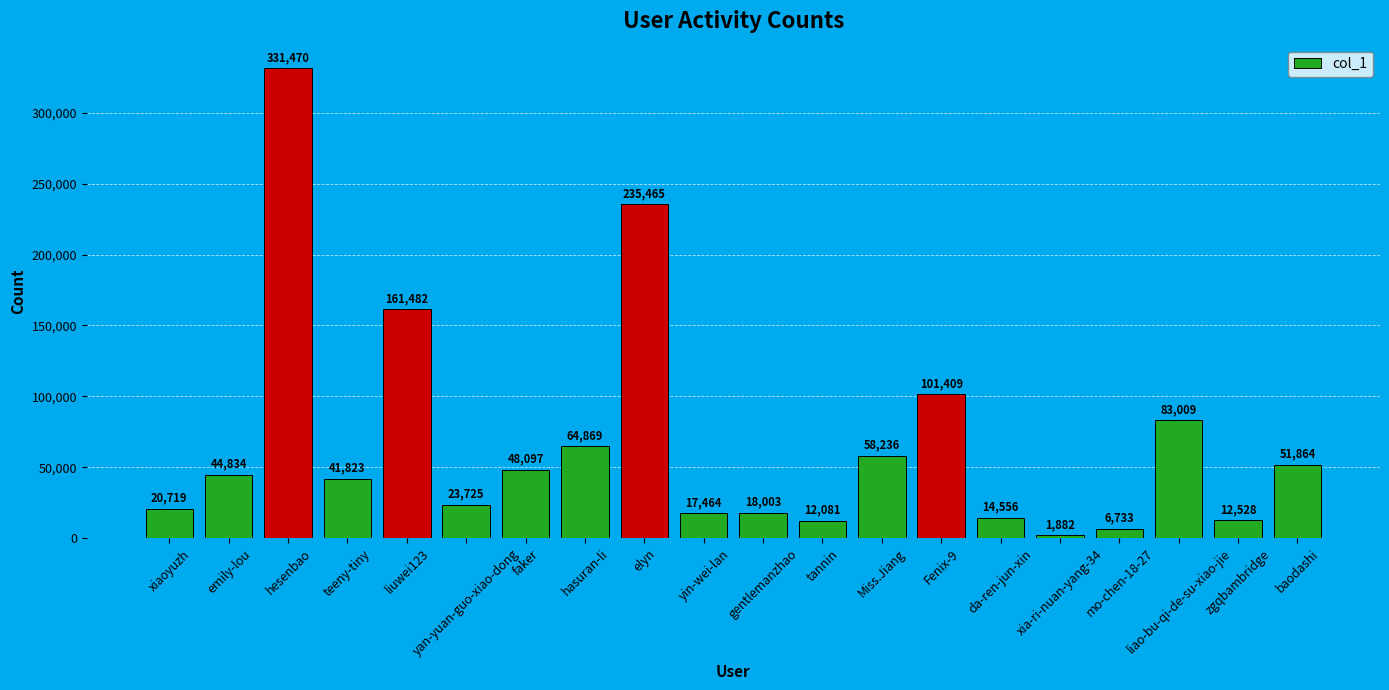

What is the change in value from hasuran-li to Miss.Jiang?

-6633